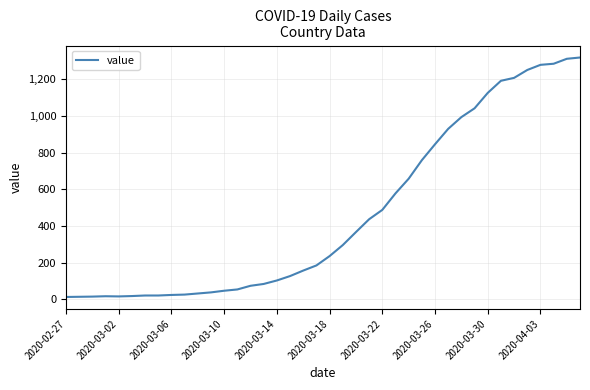

What is the greatest value displayed?

1319